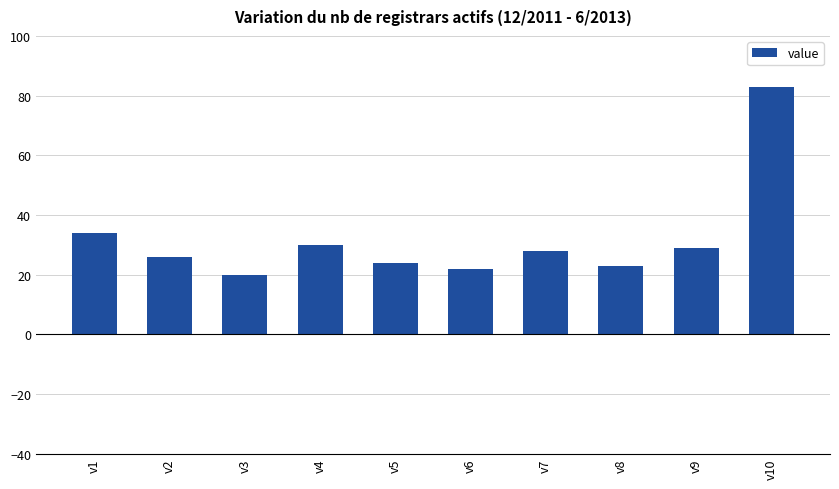

What is the difference between the values at v2 and v10?

57